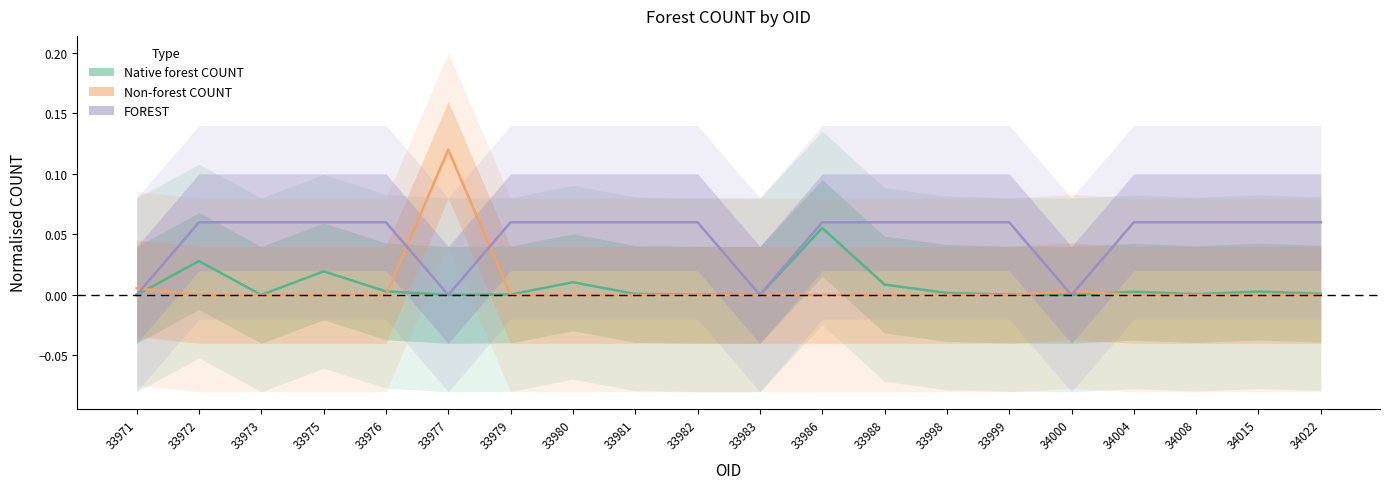

True or false: FOREST has more than 2 points higher than both neighbors.

False